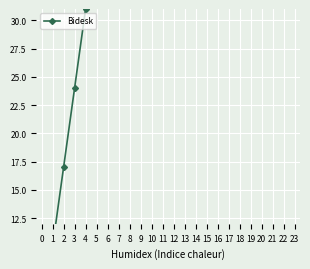

At which label is the value closest to 83?

11